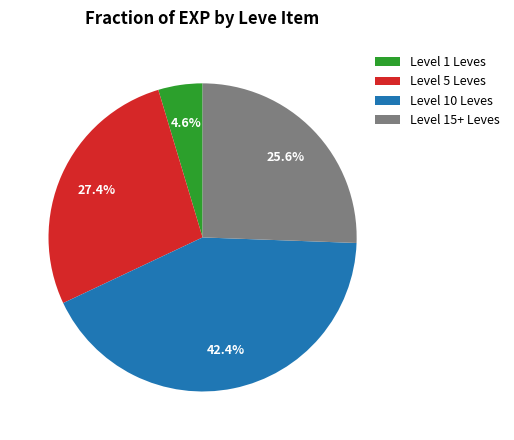

How much of the chart is everything except Level 15+ Leves?

74.4%